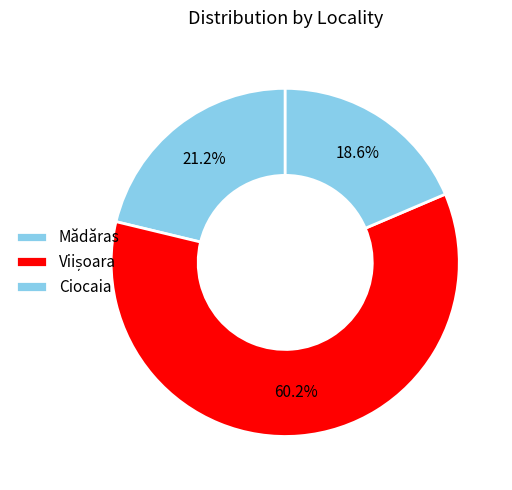

Is it true that Ciocaia is 19% of the pie?

True